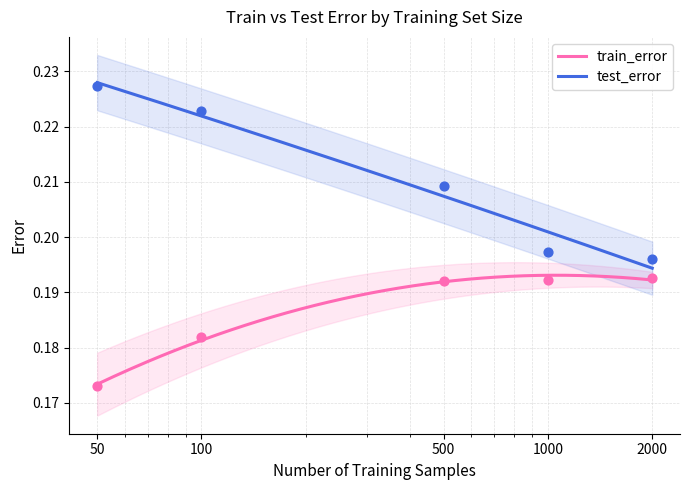

At how many categories does at least one series exceed 0?

5